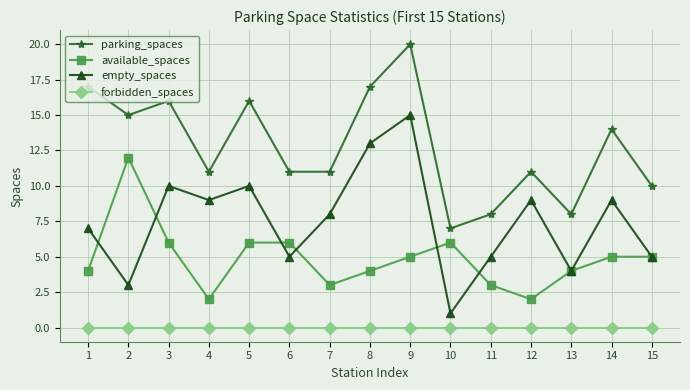

Is the value of forbidden_spaces at 9 greater than the value of empty_spaces at 2?

No